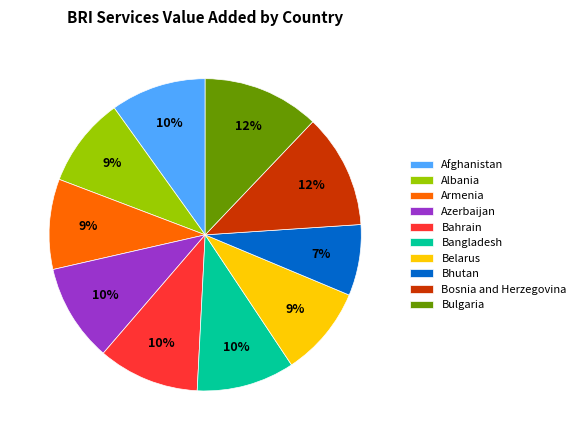

What is the ratio of the value at Bangladesh to the value at Afghanistan?

1.0